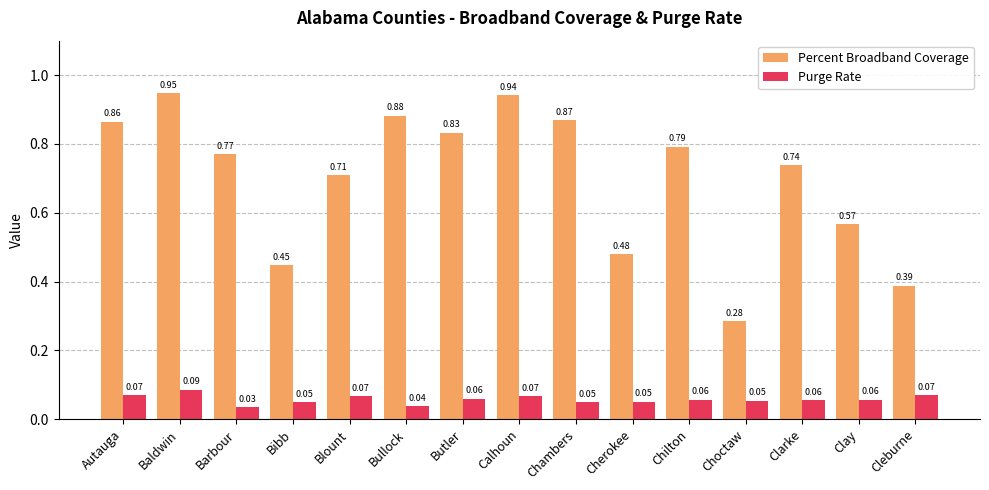

Where is Purge Rate nearest to the value 0?

Barbour